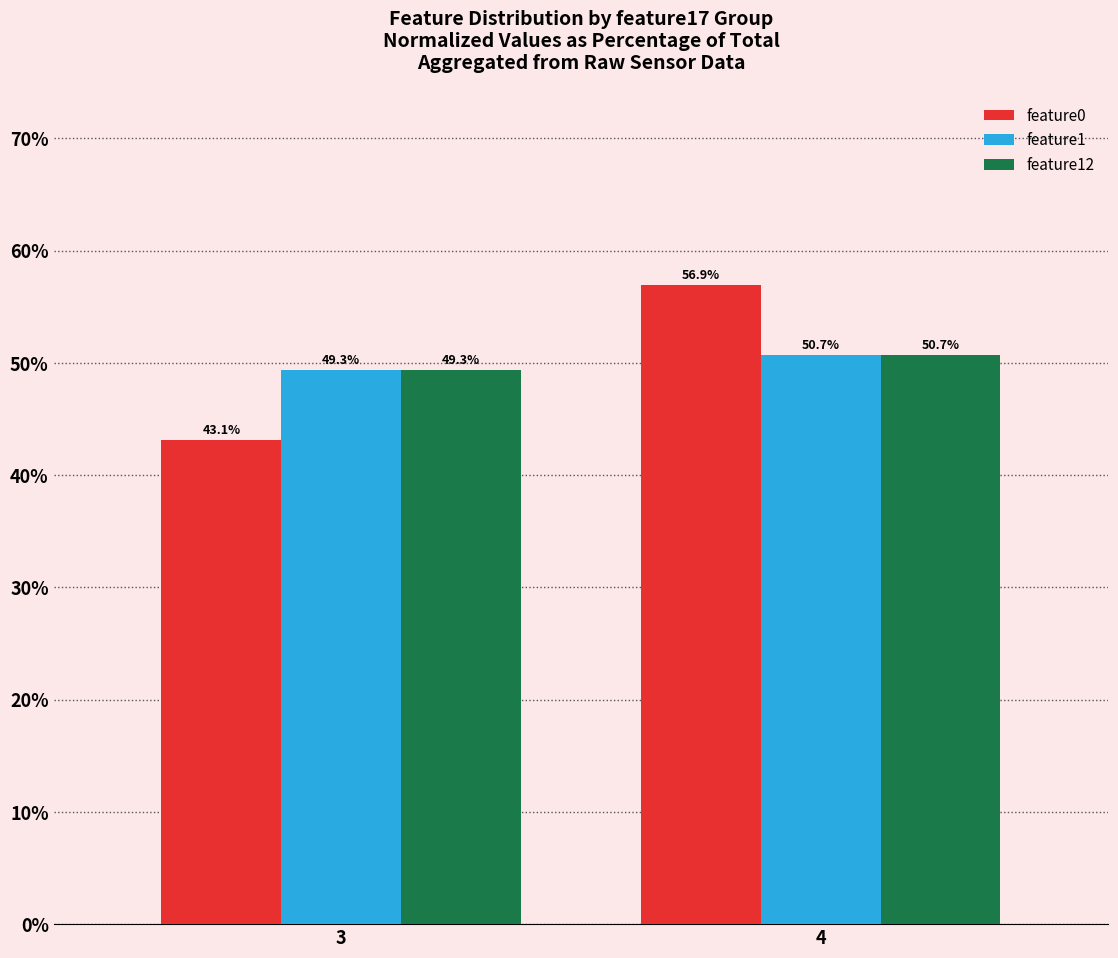

What is the value of the feature12 bar at the 2nd from the left?

50.7